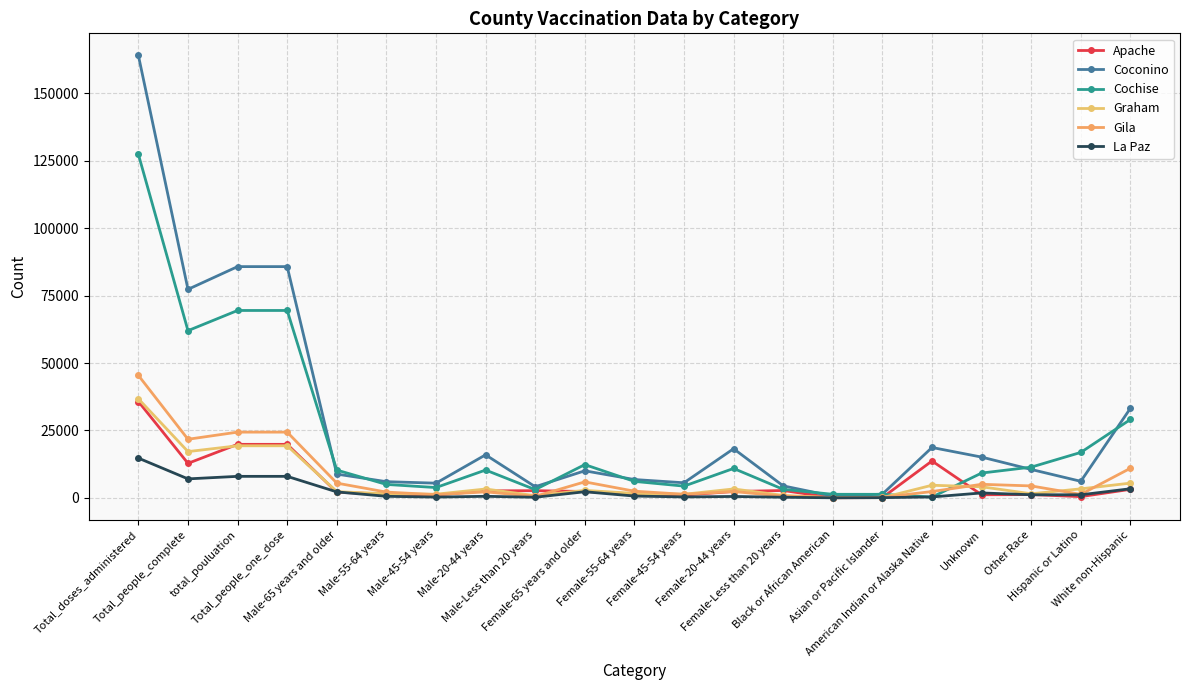

What is the label of the 11th point from the left?

Female-55-64 years